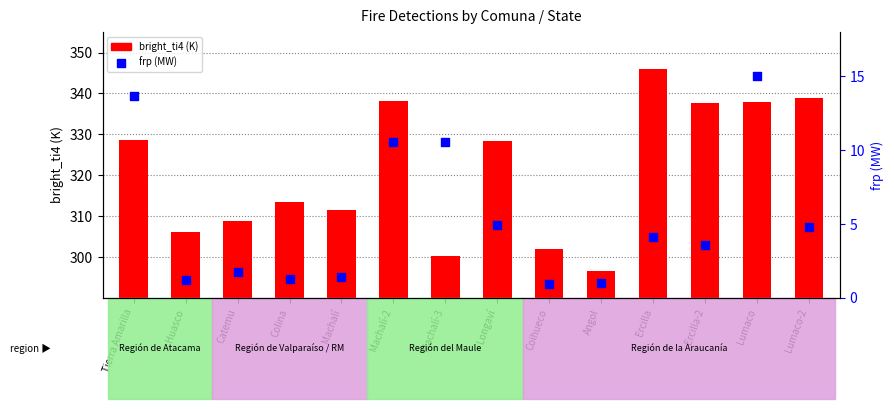

Which has a higher value, Longaví or Colina?

Longaví